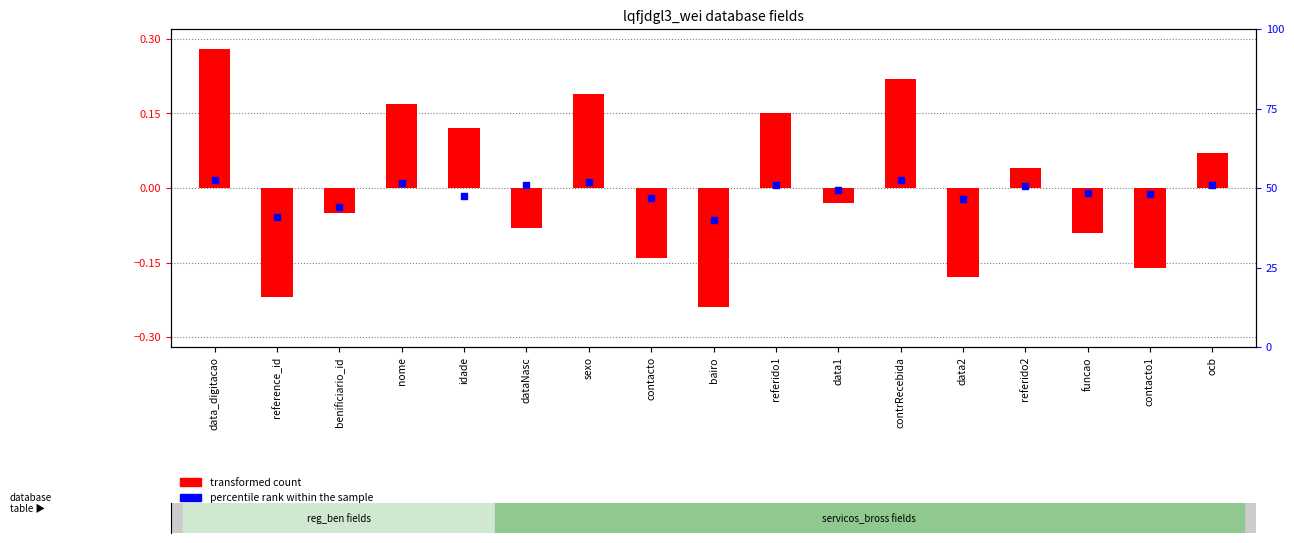

What are all the series names shown in the legend?

transformed count, percentile rank within the sample